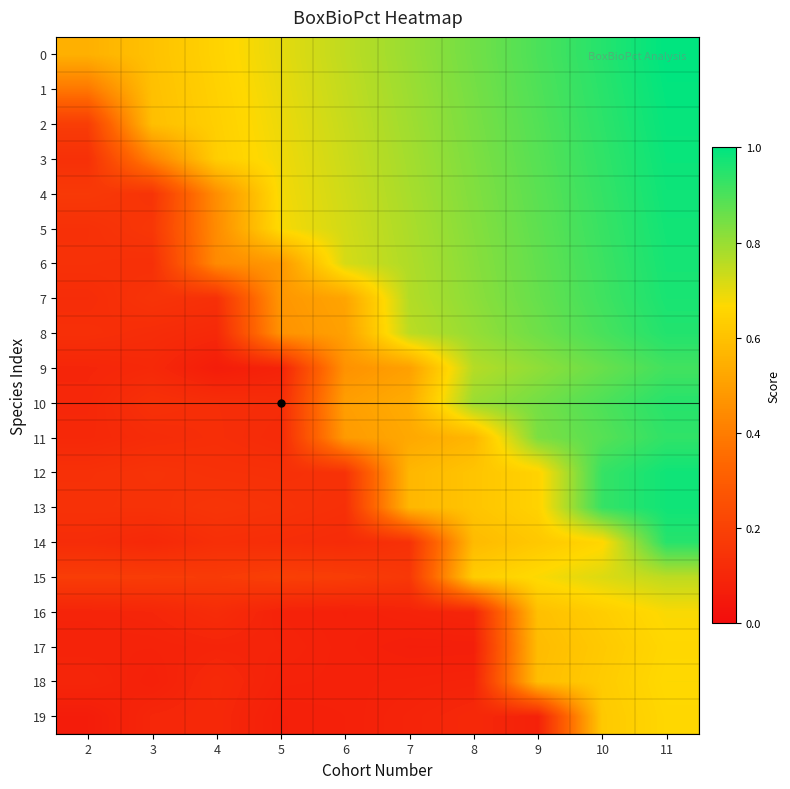

Which series has the largest total across all categories?

row_0